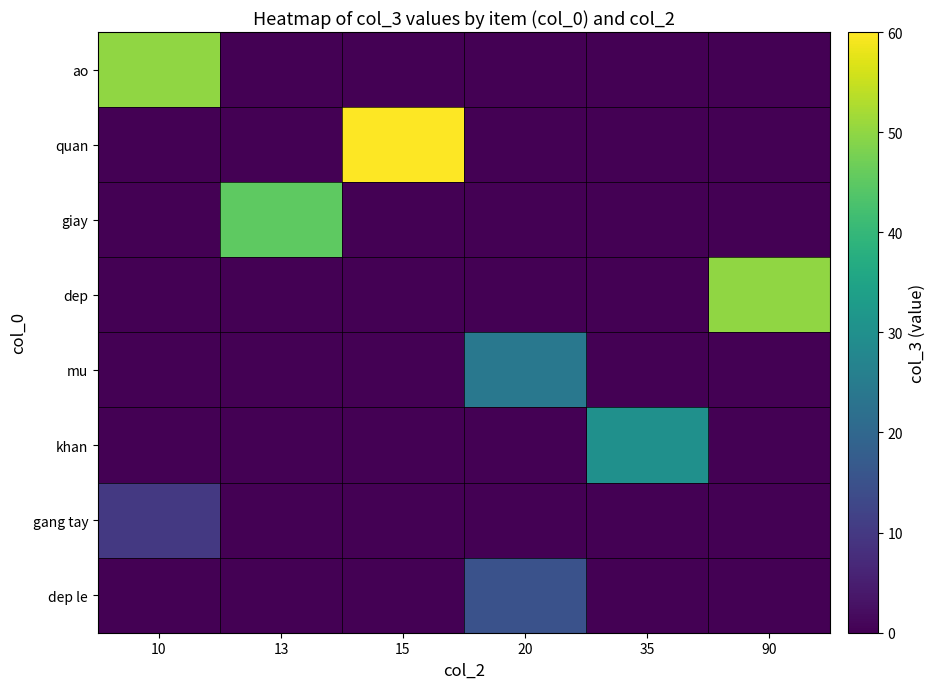

What is the greatest value displayed?

60